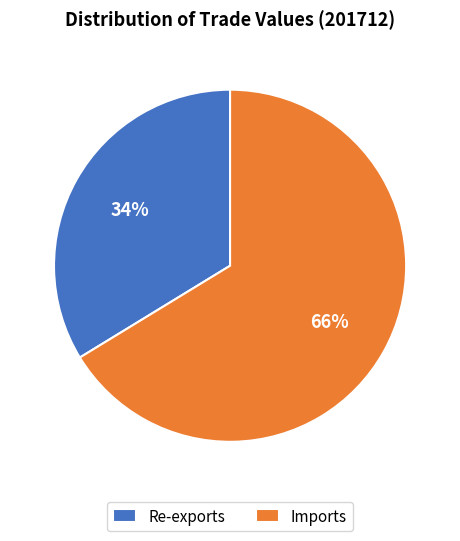

What is the smallest slice in the pie chart?

Re-exports